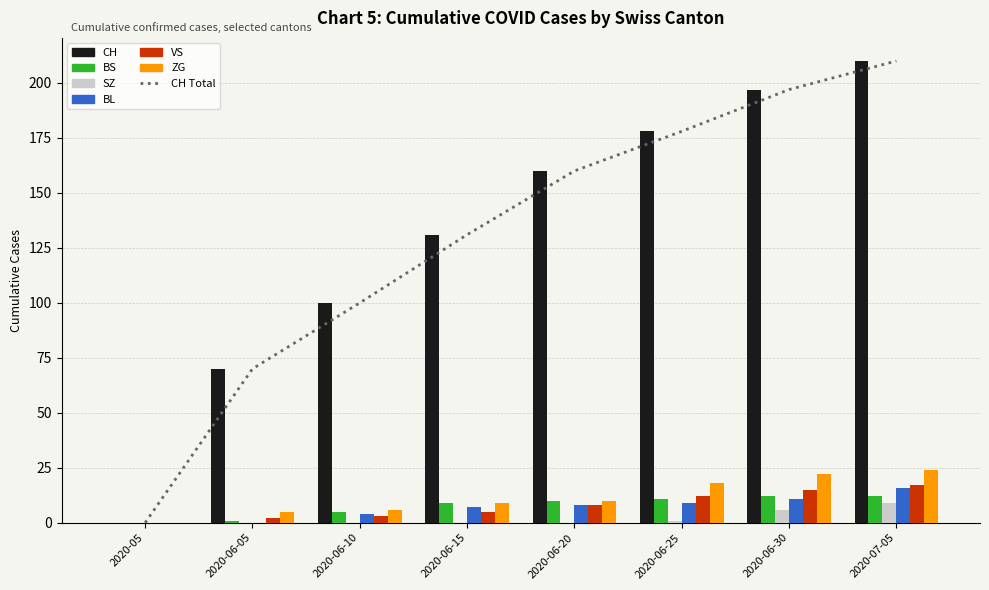

Are the bars horizontal?

No